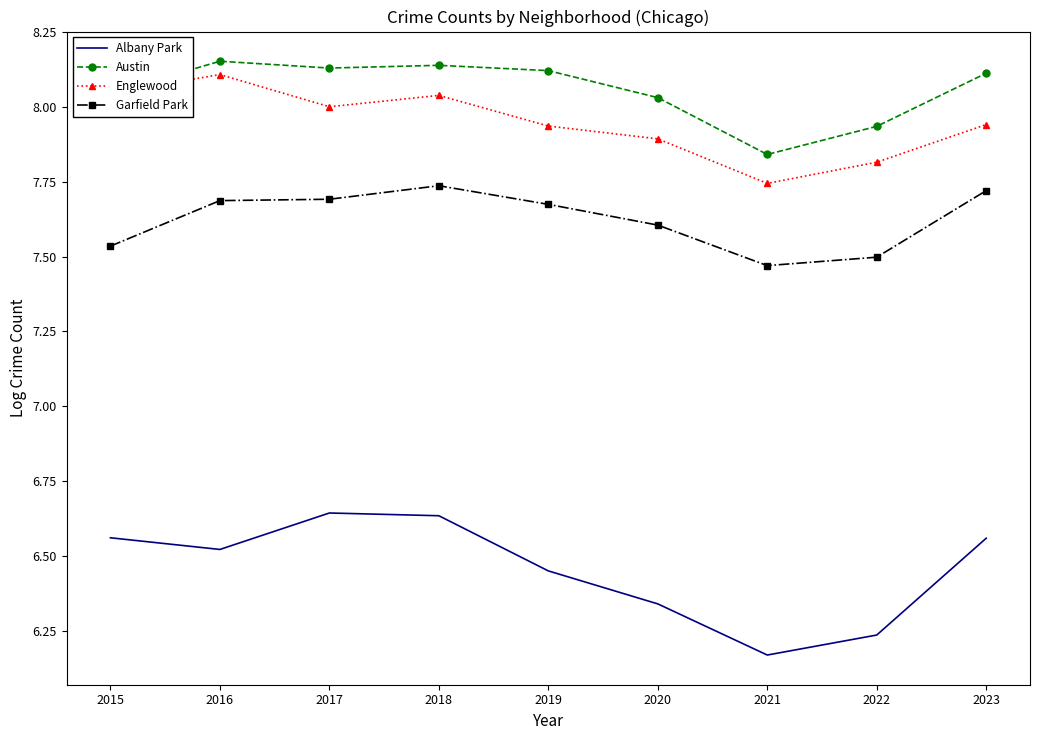

True or false: Albany Park and Garfield Park intersect in this chart.

False